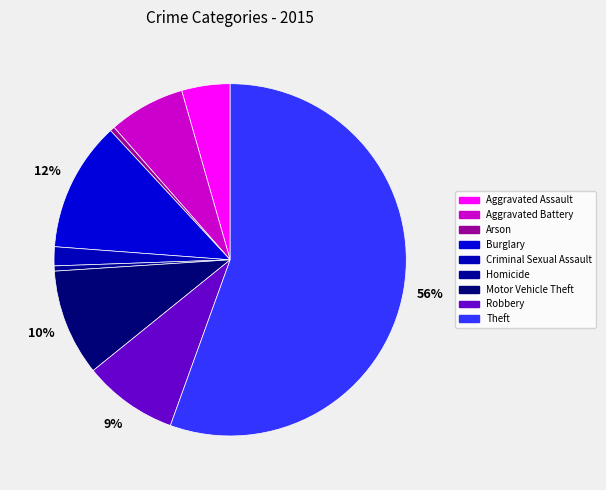

Is the sum of Burglary and Theft greater than half?

Yes